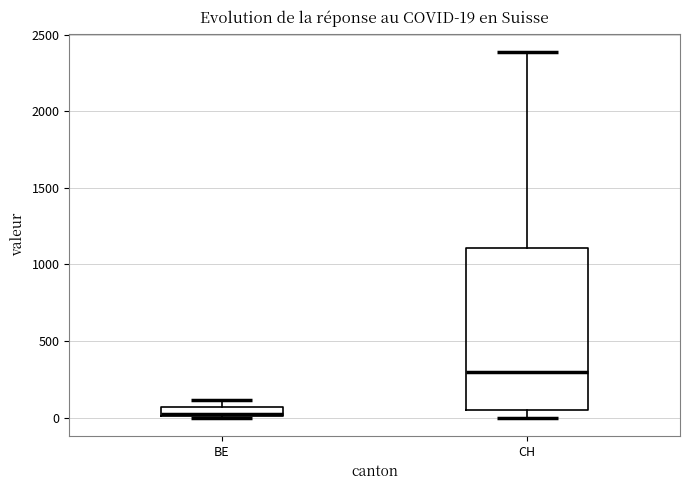

Which box's median line is the lowest?

BE